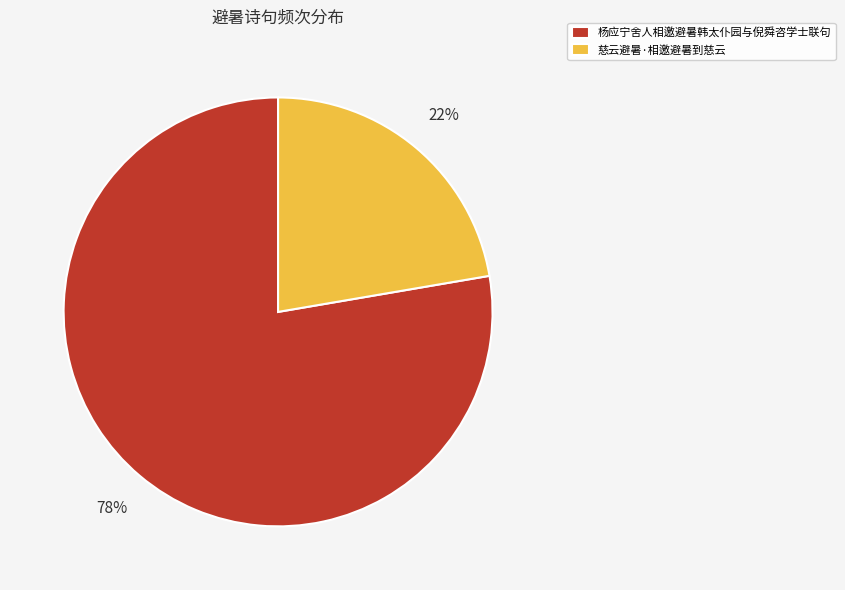

What is the ratio of the value at 杨应宁舍人相邀避暑韩太仆园与倪舜咨学士联句 to the value at 慈云避暑·相邀避暑到慈云?

3.5